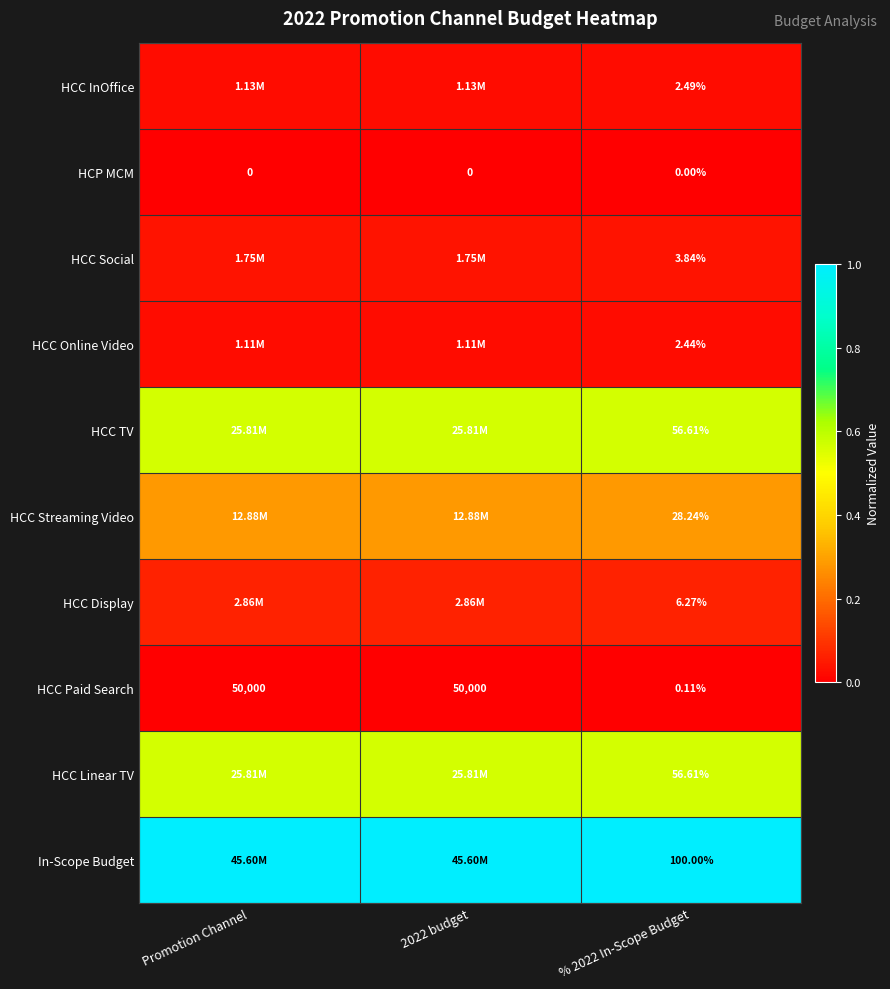

Which series has the largest total across all categories?

In-Scope Budget